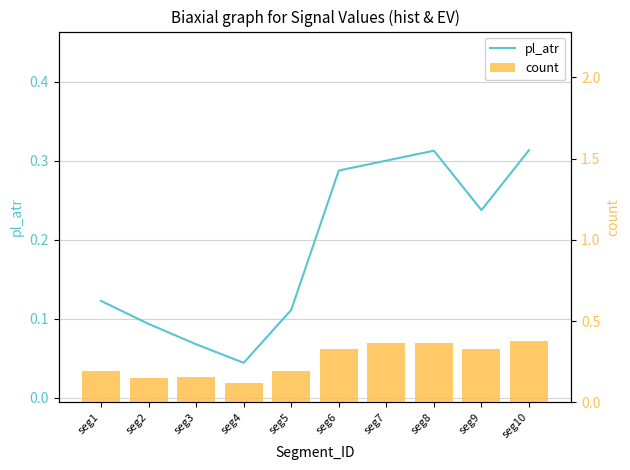

At which category is the sum across all series the highest?

seg10